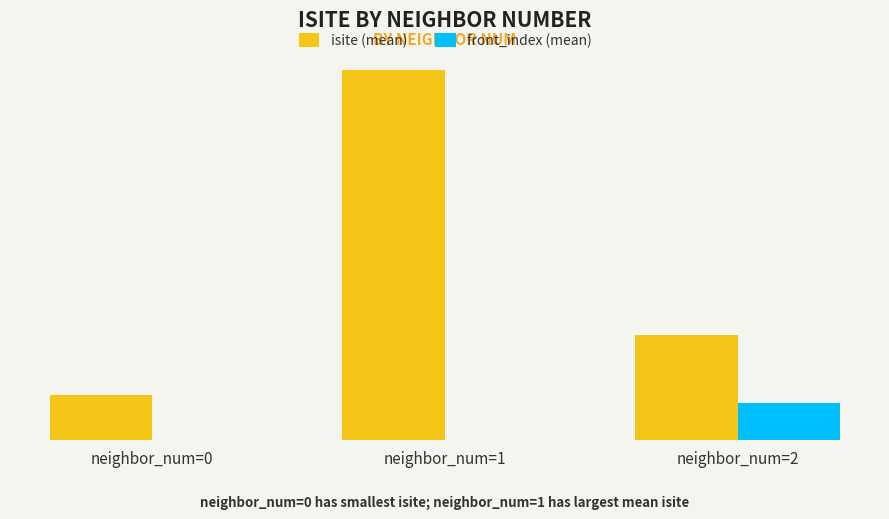

Reading right to left, extract all data points from this chart.

isite (mean): neighbor_num=2=7.0	neighbor_num=1=24.5	neighbor_num=0=3.0
front_index (mean): neighbor_num=2=2.5	neighbor_num=1=0.0	neighbor_num=0=0.0